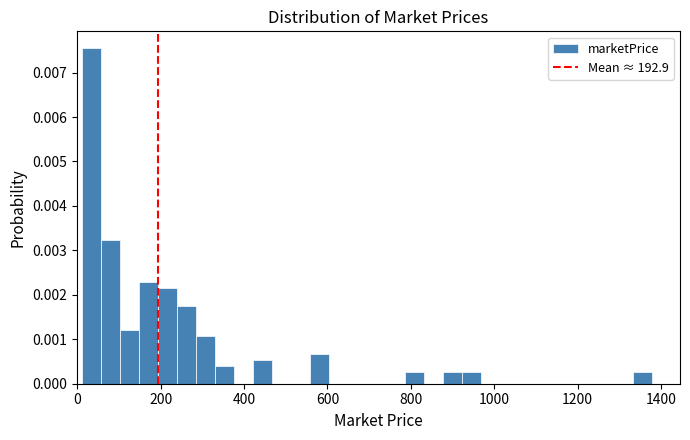

Around what value on the x-axis is the tallest bar? Give the approximate position of its centre, as read against the axis.

40